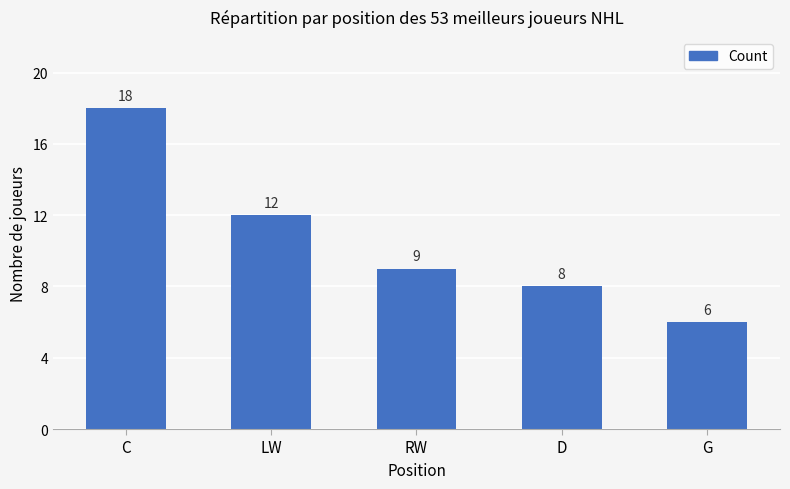

What is the label of the 5th bar from the left?

G